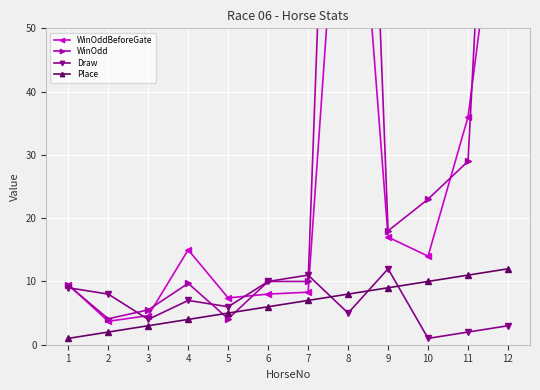

What is the sum of all WinOdd values?

454.8